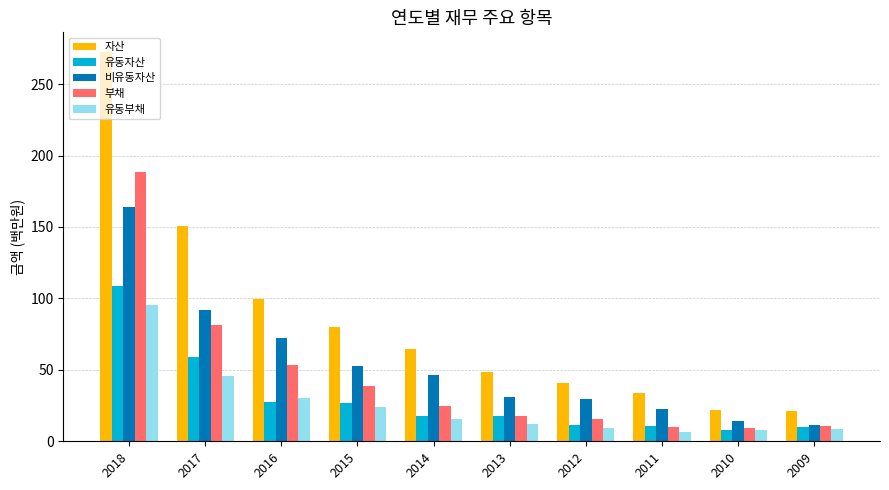

Between 2011 and 2009, which series saw the biggest shift?

자산